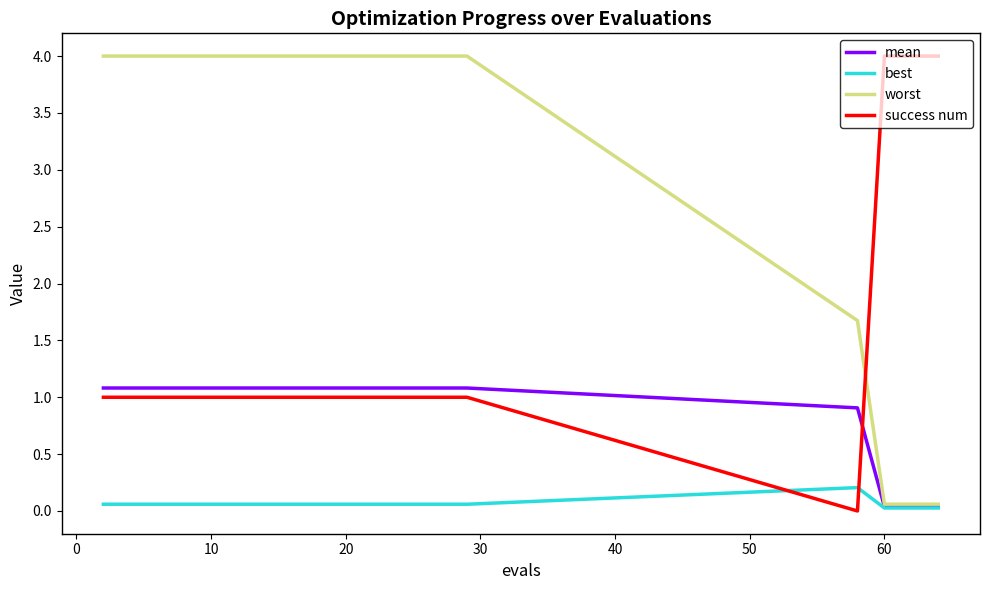

What is the sum of all best values?

1.2